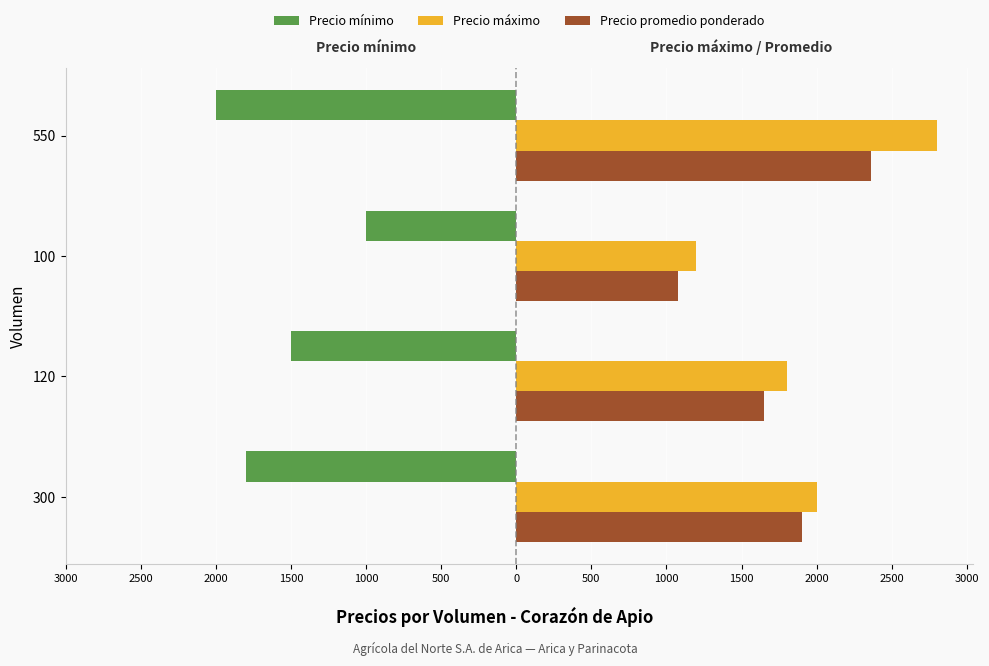

Count the Precio mínimo values in the range -1800 to -1000.

3